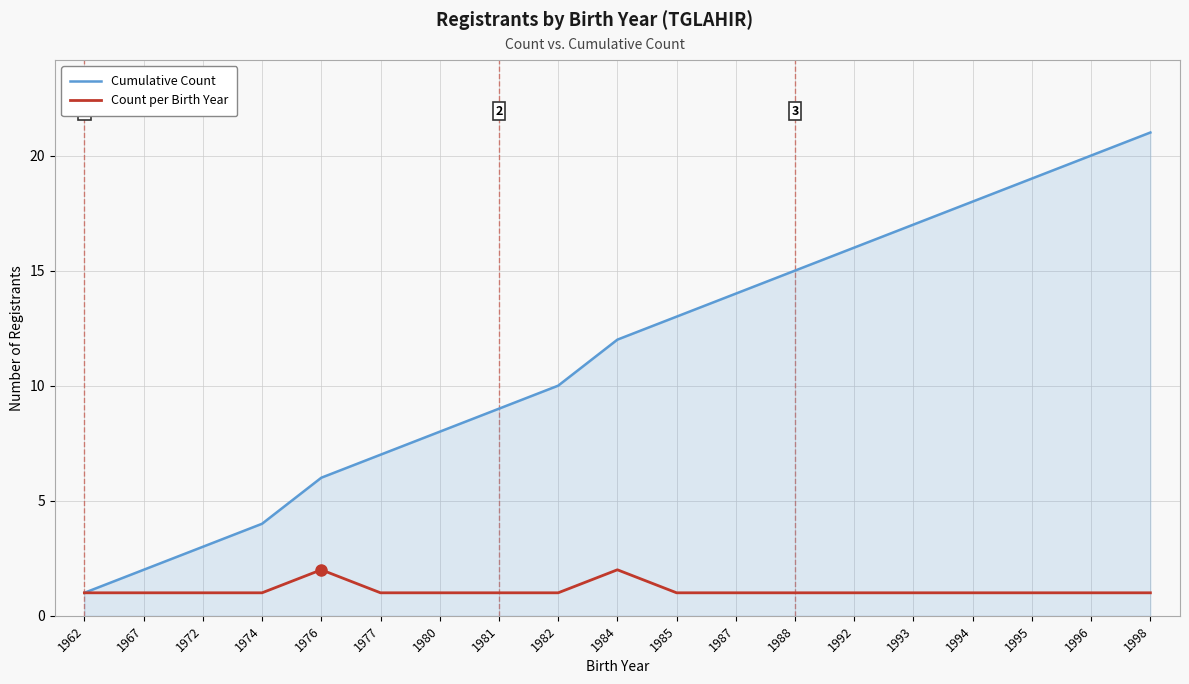

What is the total value across all series at 1980?

9